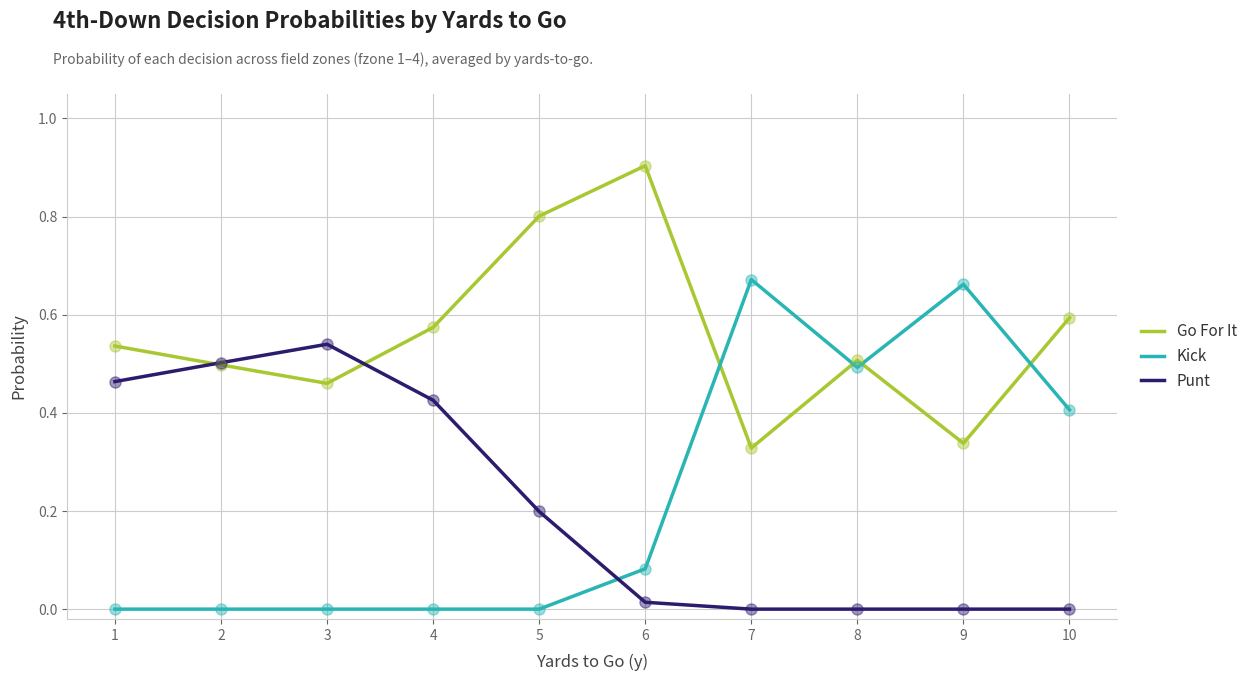

Is the value of Kick at 4 greater than the value of Punt at 2?

No